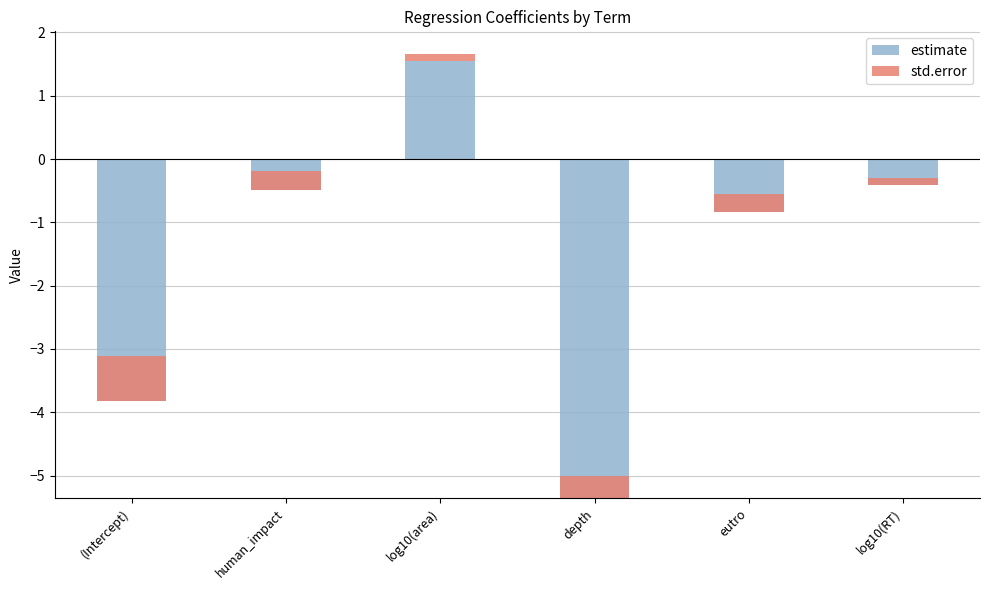

List the series in order of their overall mean, highest first.

std.error, estimate